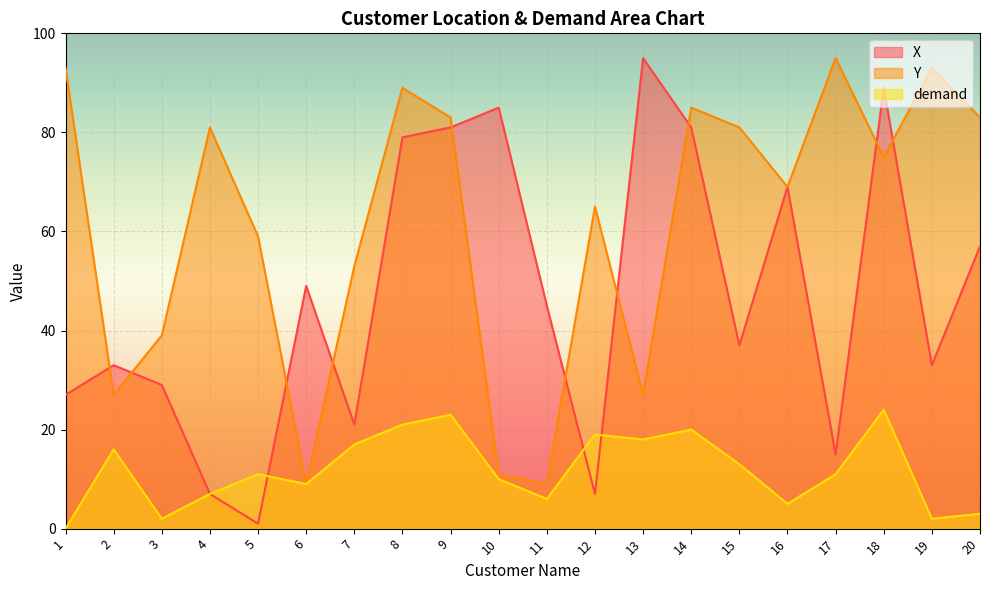

Which series ends up on top after the final intersection of Y and X?

Y